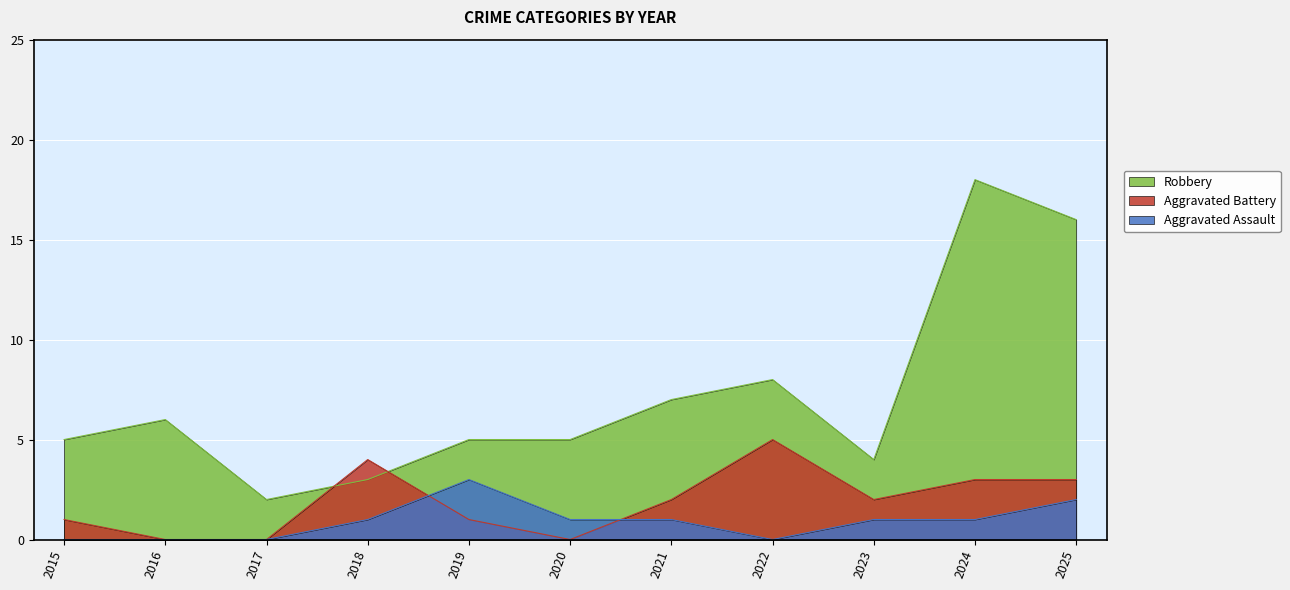

Between 2020 and 2023, which series saw the biggest shift?

Aggravated Battery